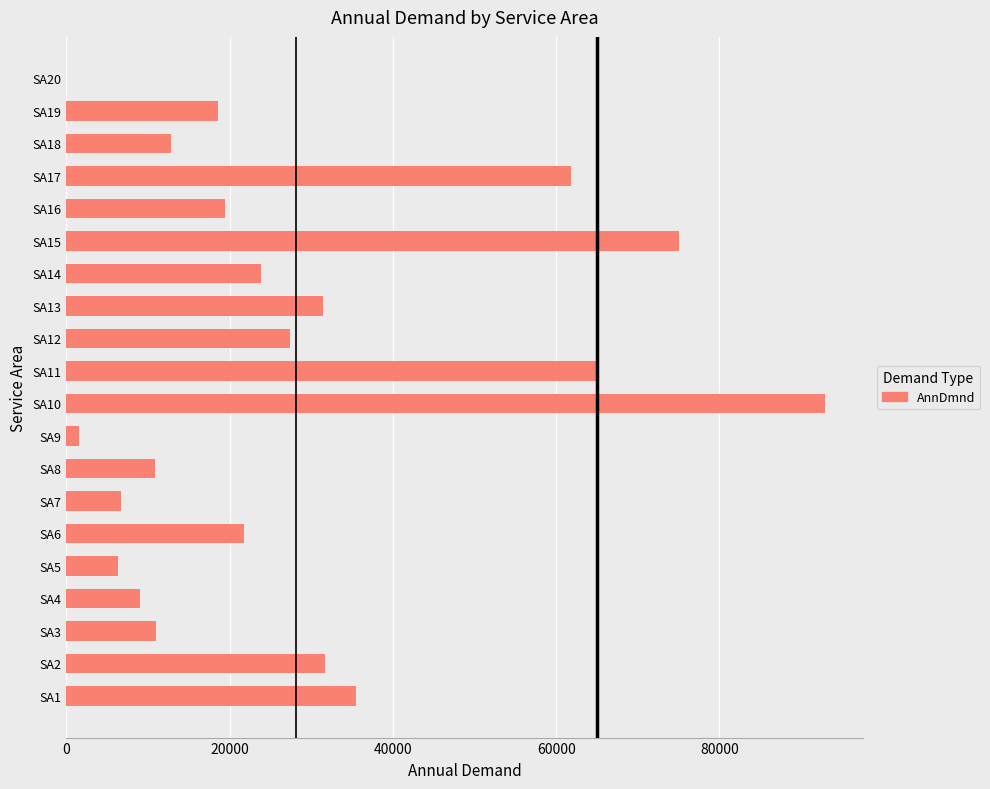

What is the change in value from SA6 to SA16?

-2384.9